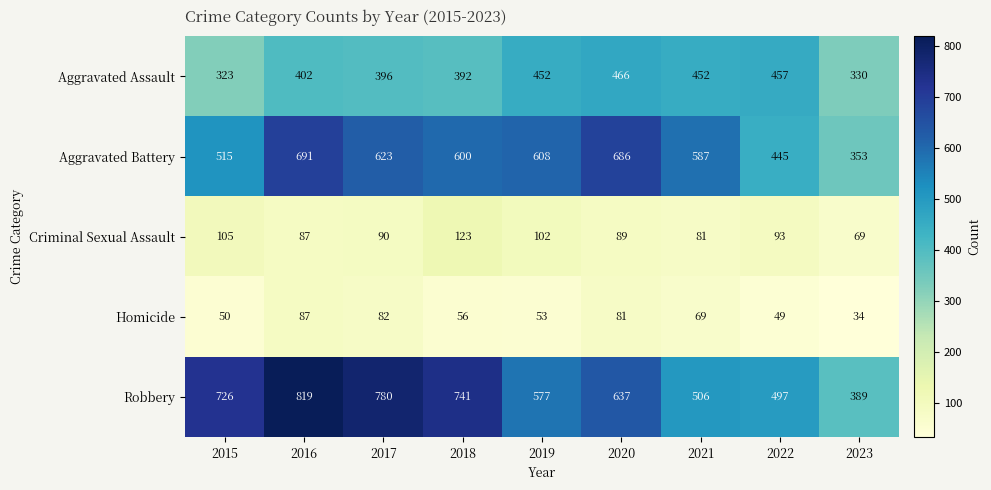

The value of Aggravated Battery at 2019 is 608. True or false?

True